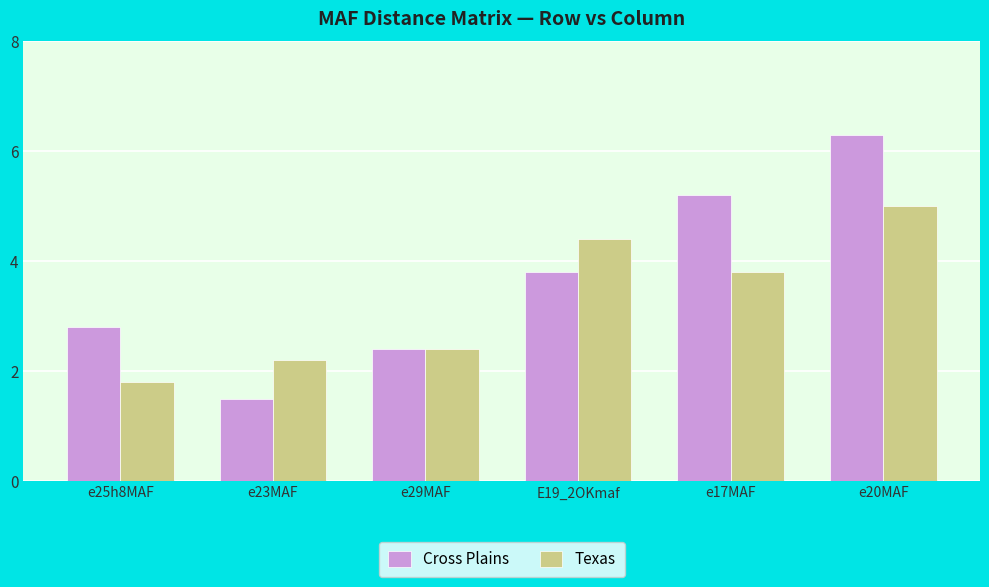

How many series are shown in this chart?

2